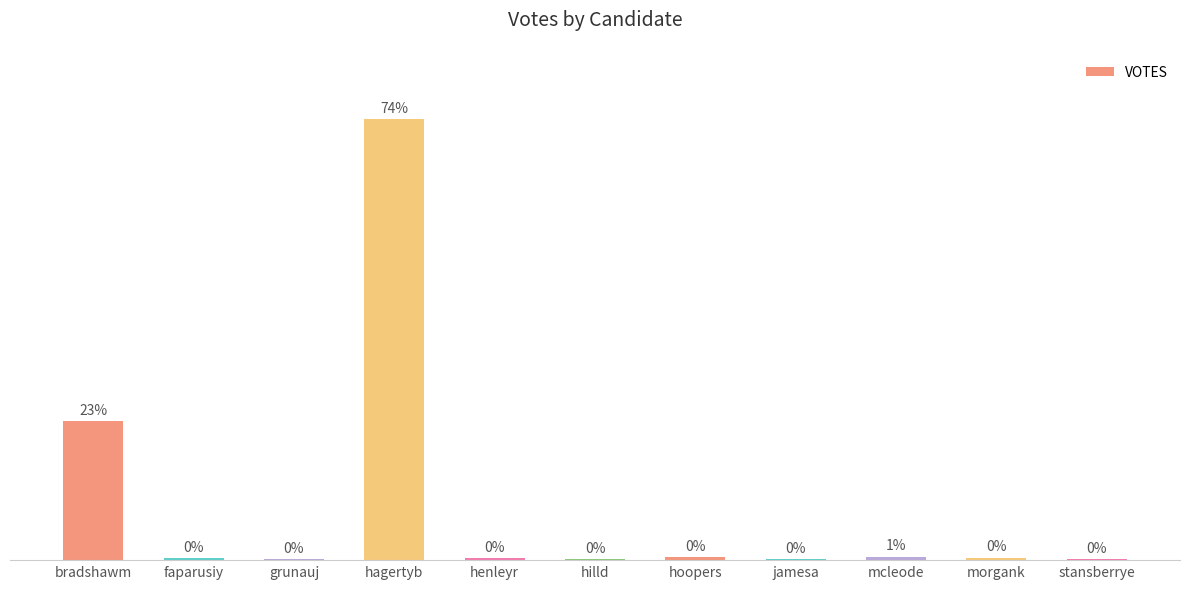

Count the number of values greater than 108.

5